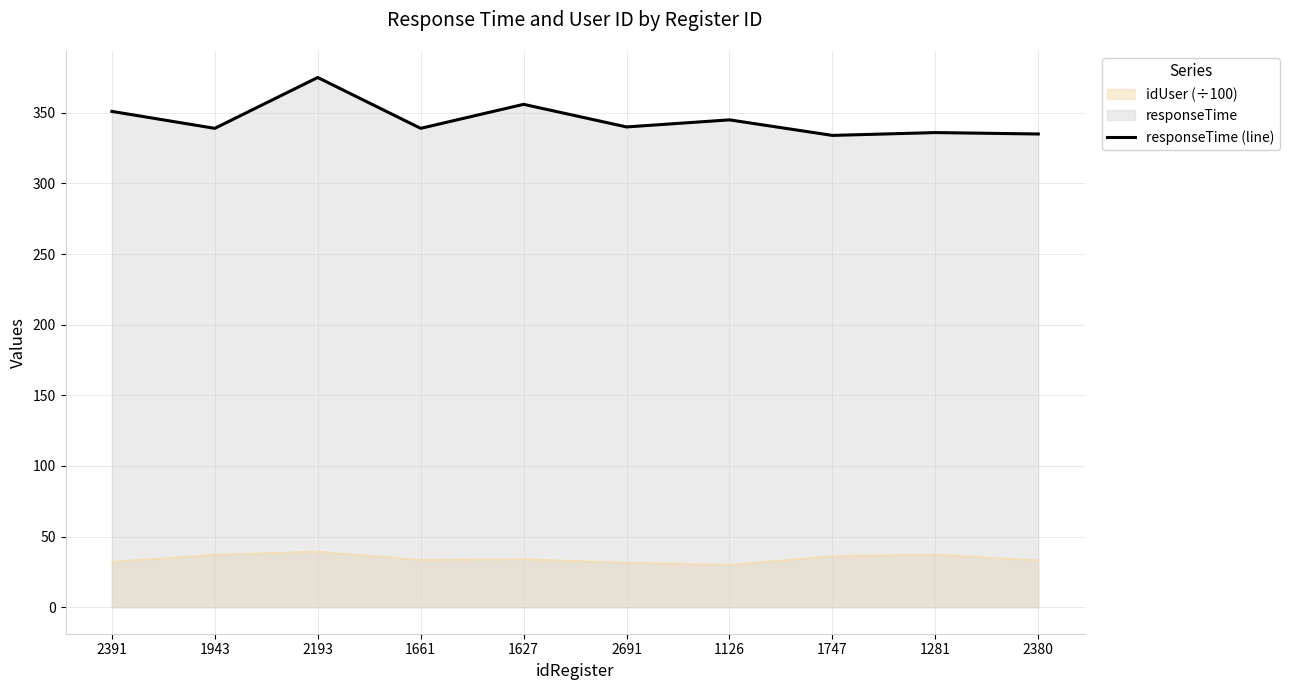

The value at 2691 is 340. True or false?

True